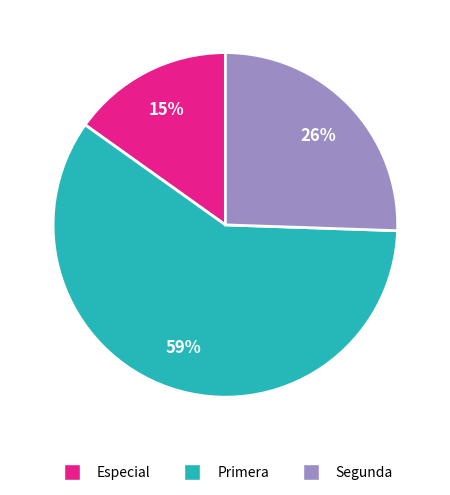

To the nearest percent, what is the difference between the largest and smallest slice percentages?

44%